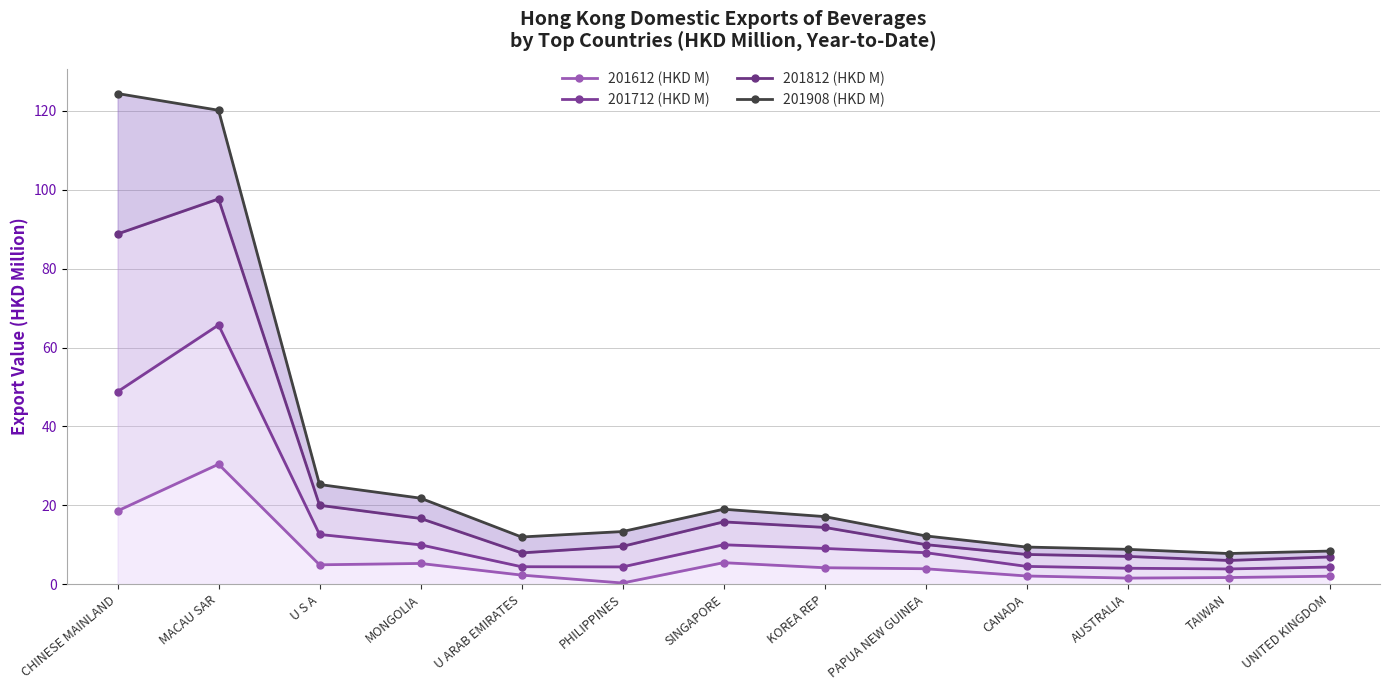

What is the spread (max minus min) of values at UNITED KINGDOM?

6.4